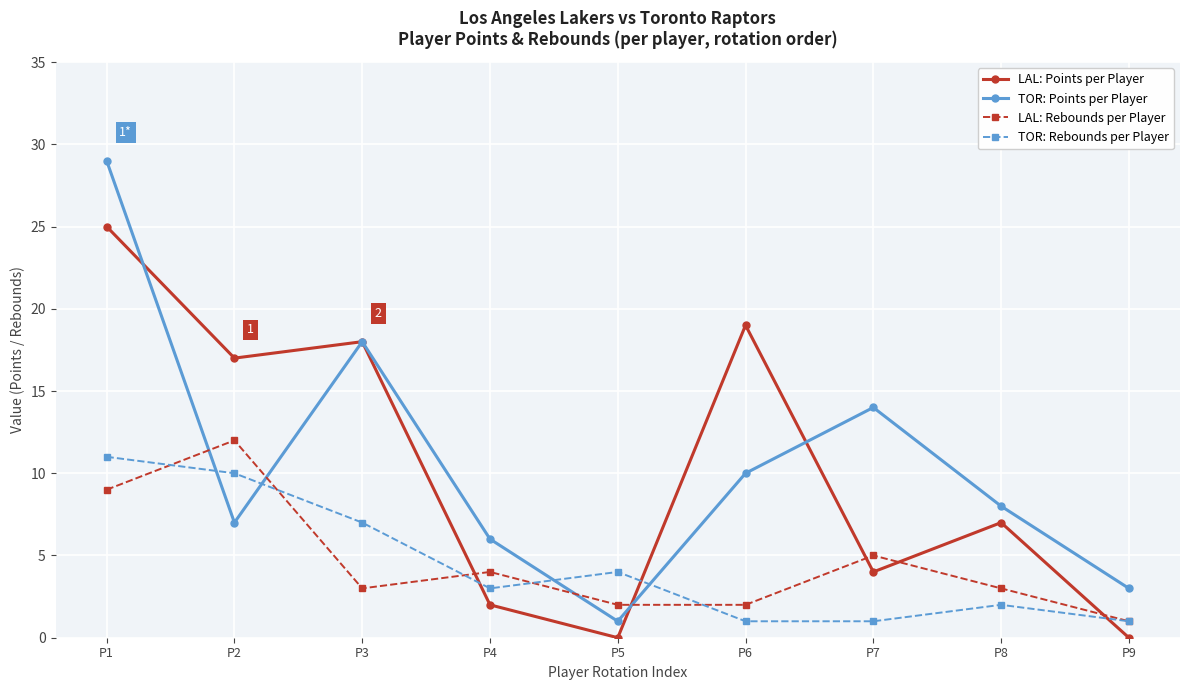

True or false: TOR: Points per Player has a value of 1 at P5.

True